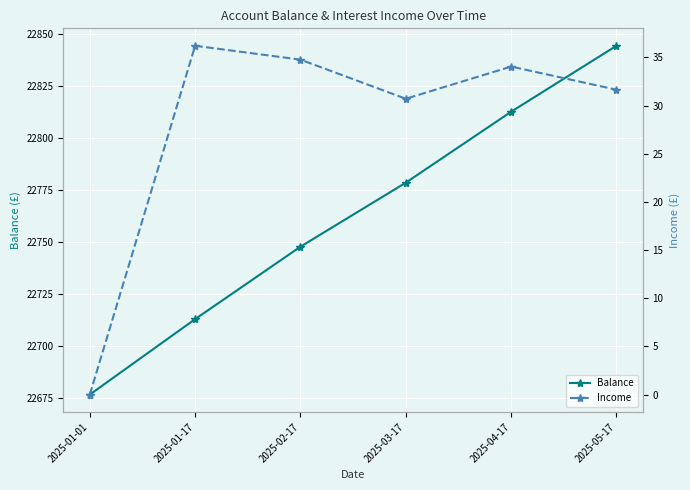

Reading left to right, transcribe all the data shown in this chart.

Balance: 2025-01-01=22676.8	2025-01-17=22713.1	2025-02-17=22747.8	2025-03-17=22778.5	2025-04-17=22812.6	2025-05-17=22844.2
Income: 2025-01-01=0.0	2025-01-17=36.2	2025-02-17=34.8	2025-03-17=30.7	2025-04-17=34.0	2025-05-17=31.6